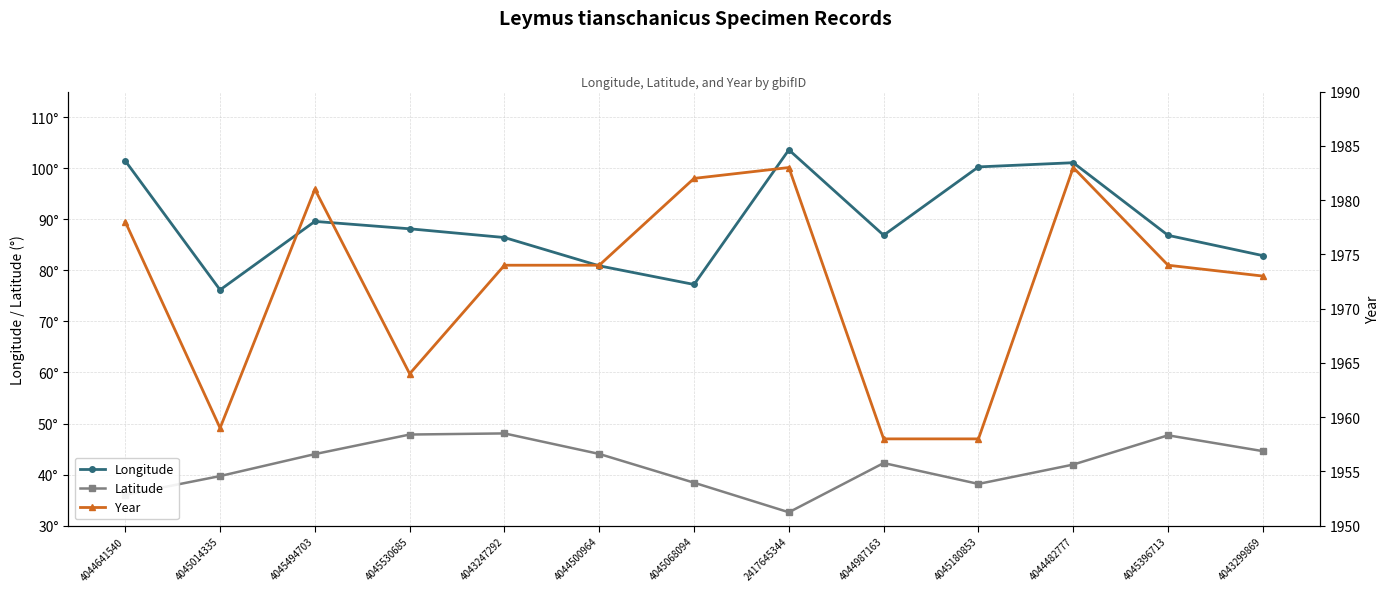

Rank the series at 4045068094 from highest to lowest value.

Year, Longitude, Latitude